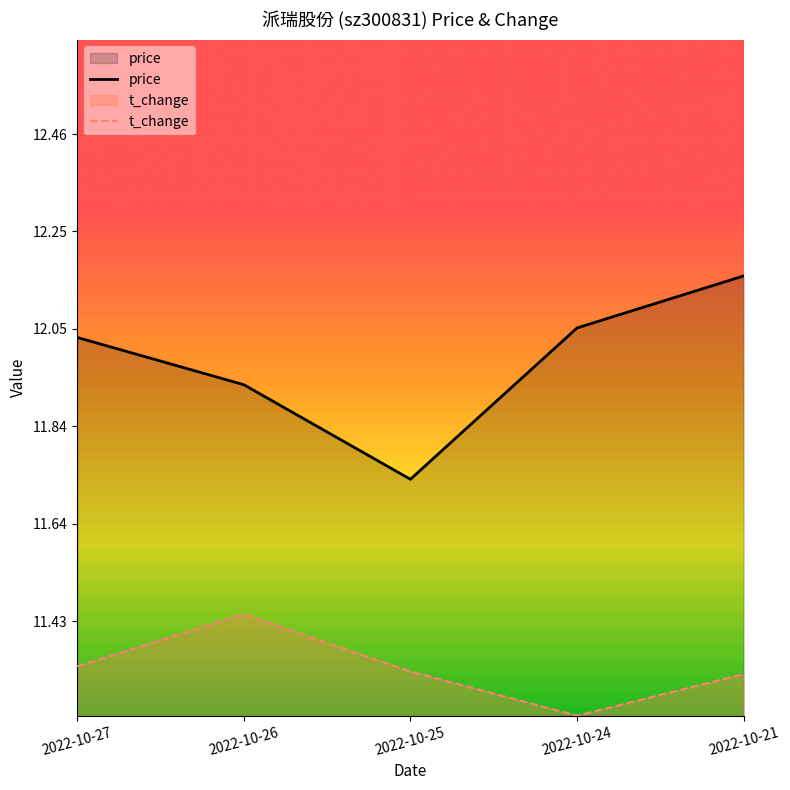

What is the sum of the t_change values at 2022-10-24 and 2022-10-21?

22.5